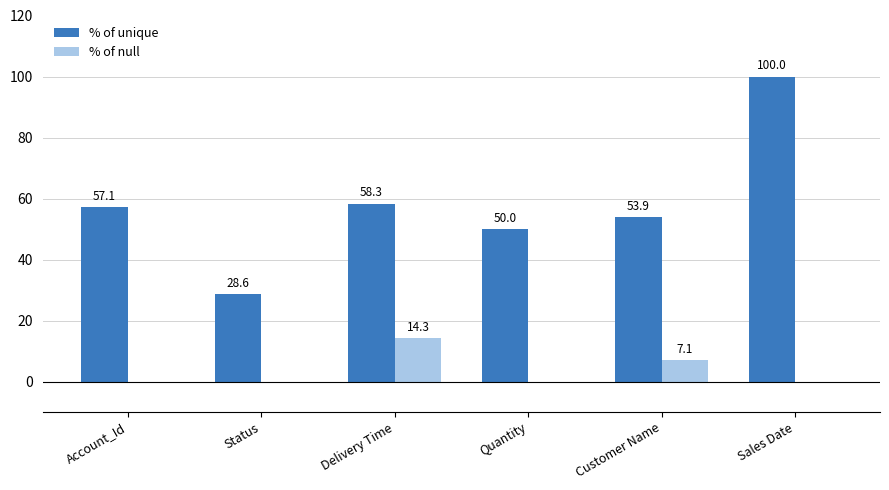

Does the chart contain stacked bars?

No